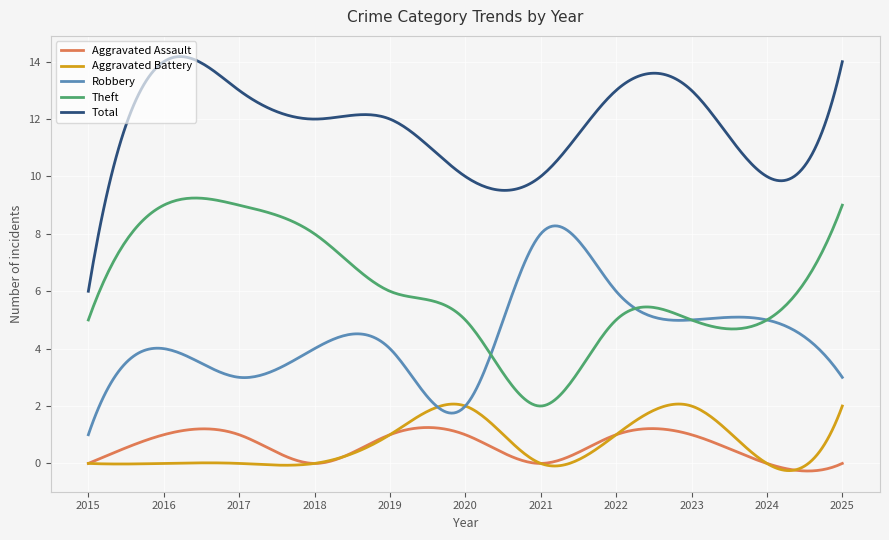

What is the lowest value of the Theft series?

2.0